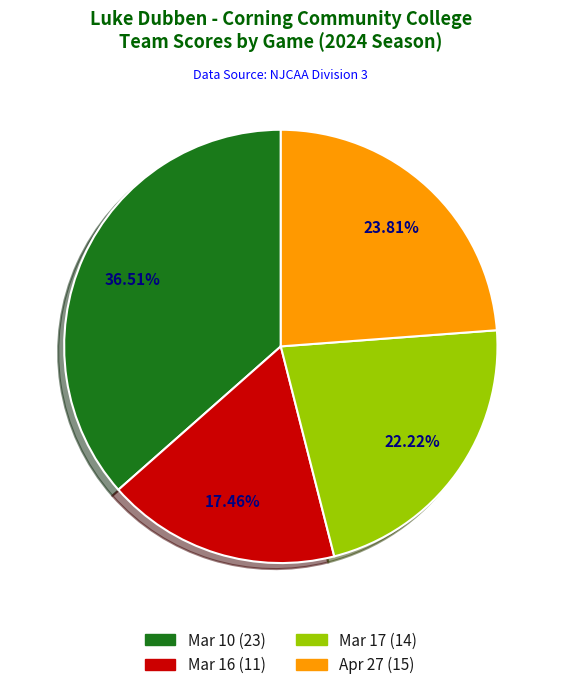

True or false: Mar 10 accounts for 37% of the total.

True